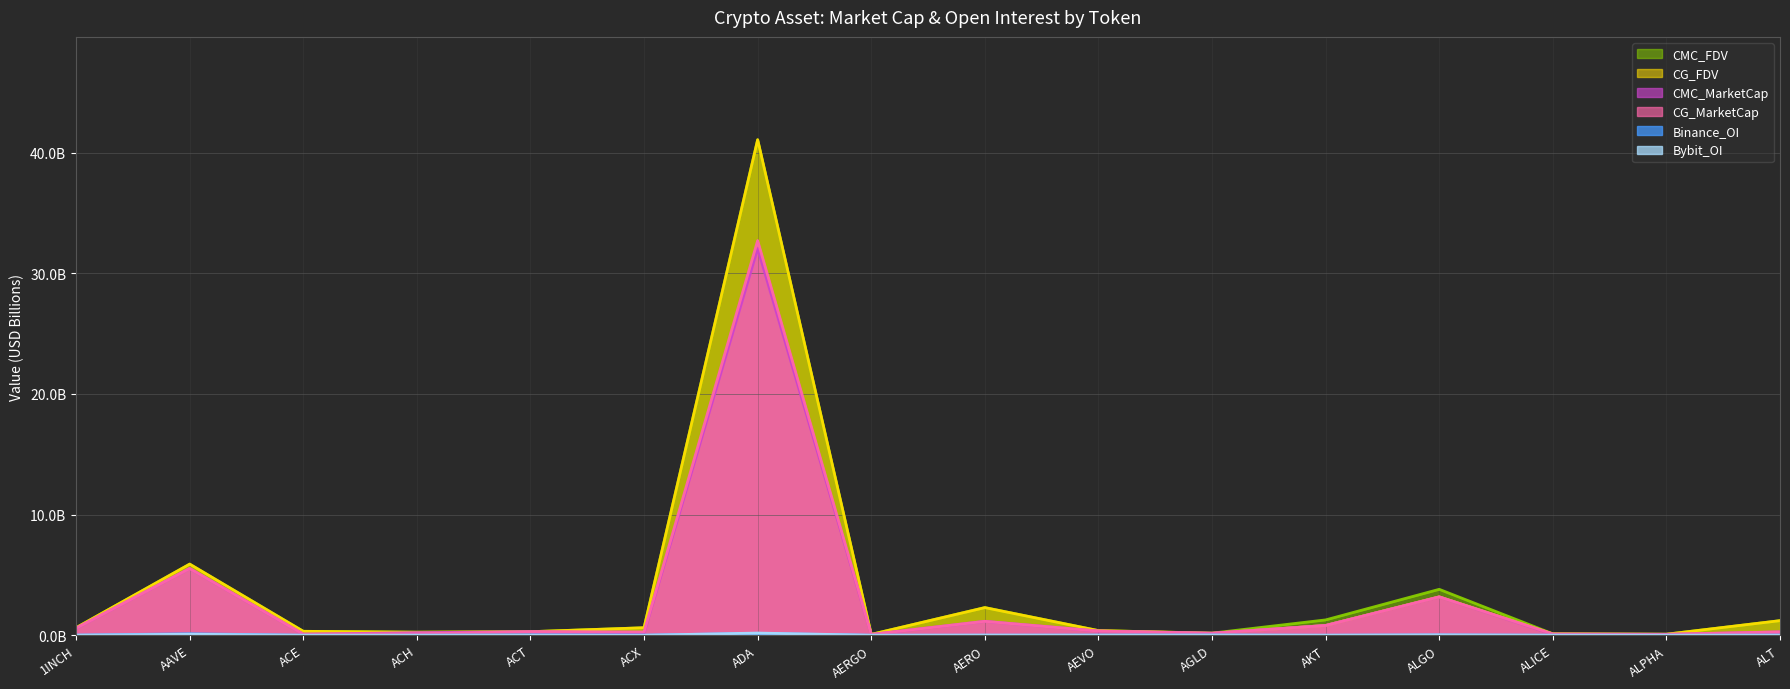

How many lines are shown in the chart?

6